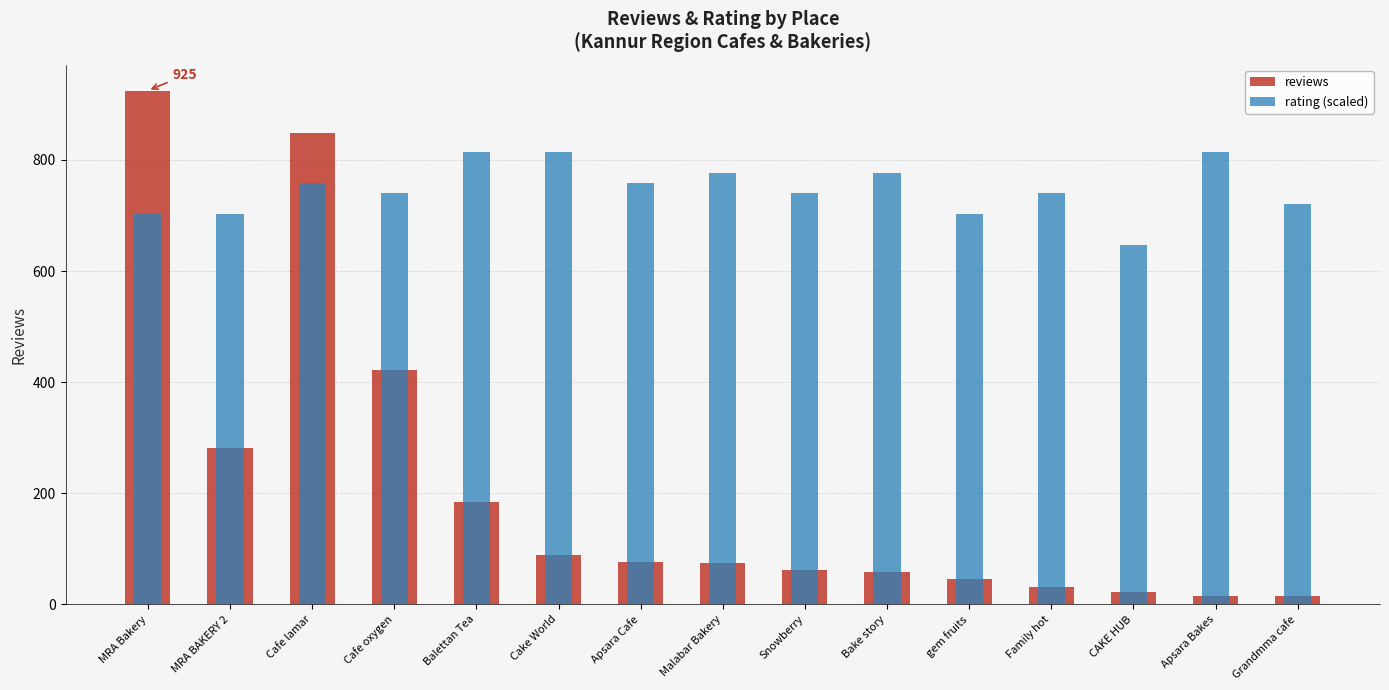

What is the label of the 10th bar from the right?

Cake World